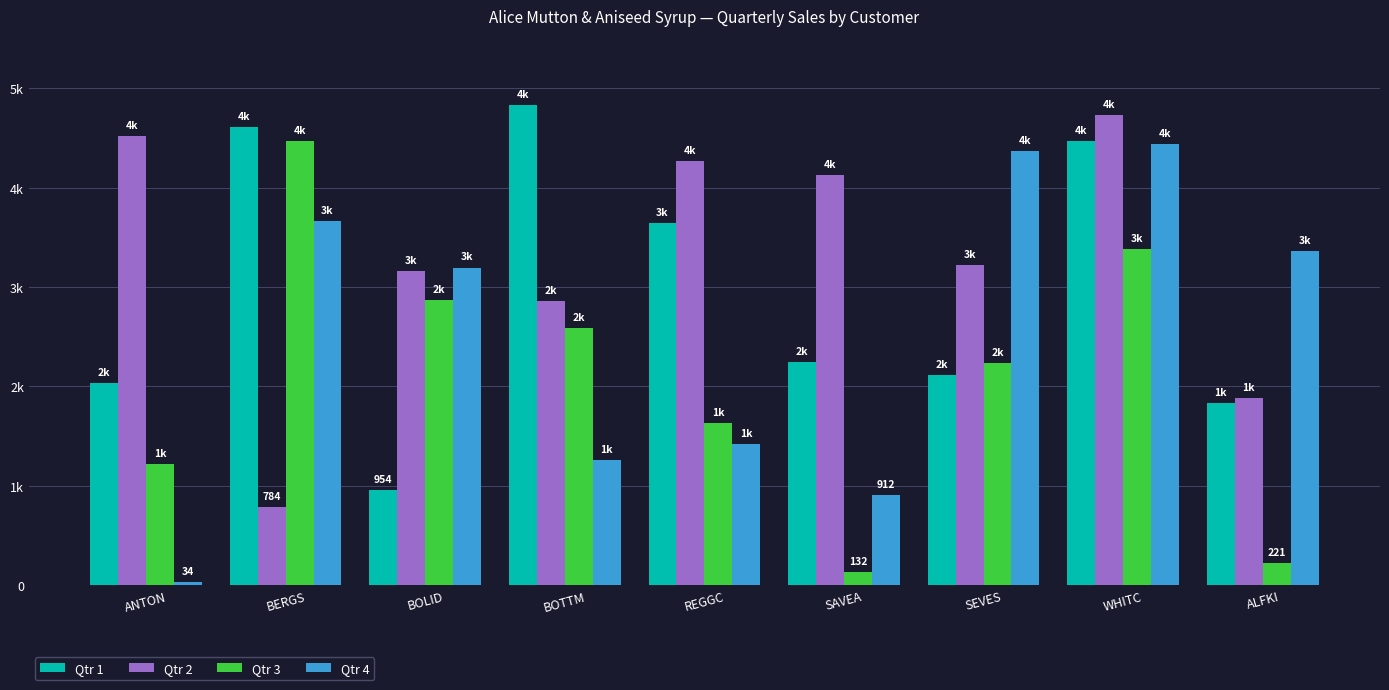

Rank the series by their average value, from lowest to highest.

Qtr 3, Qtr 4, Qtr 1, Qtr 2